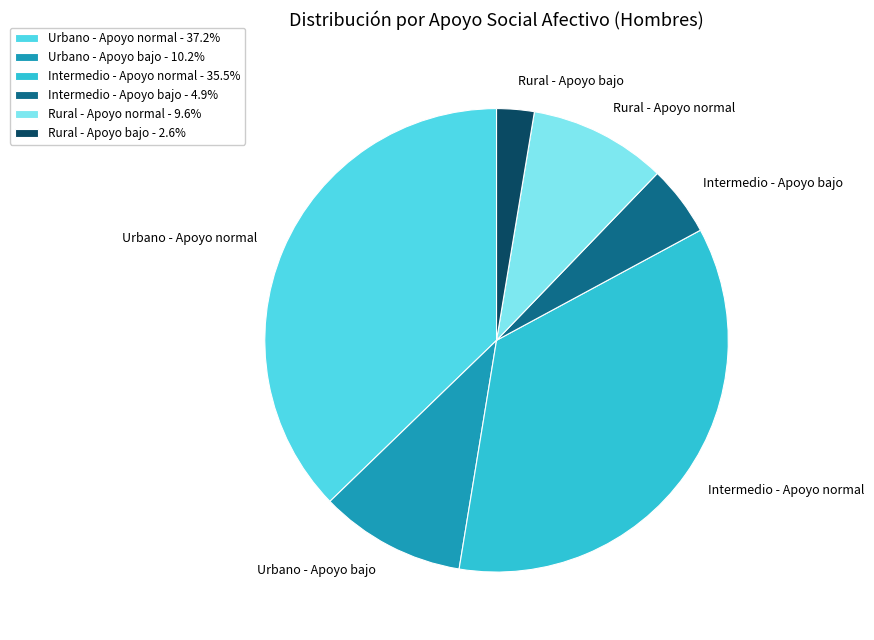

Is Intermedio - Apoyo normal the majority of the pie?

No